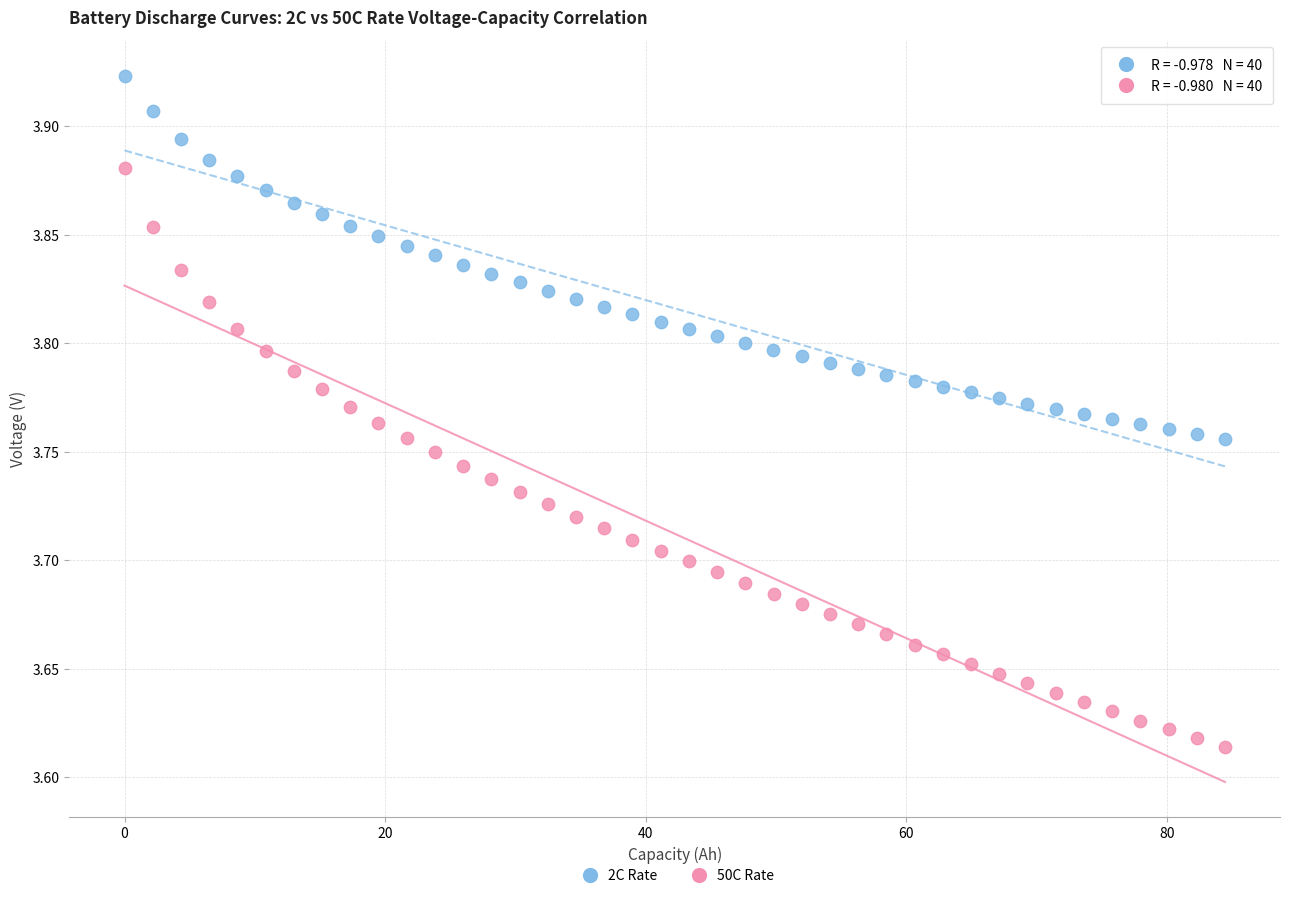

What are all the series names shown in the legend?

2C Rate, 50C Rate